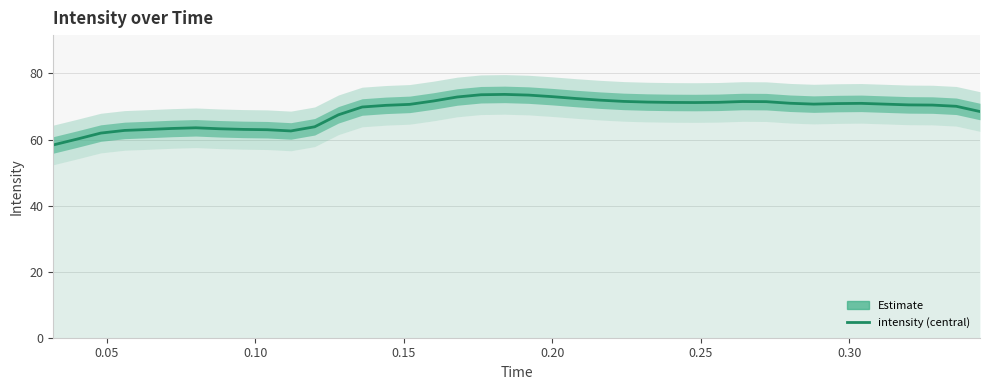

Does the chart have visible grid lines?

Yes